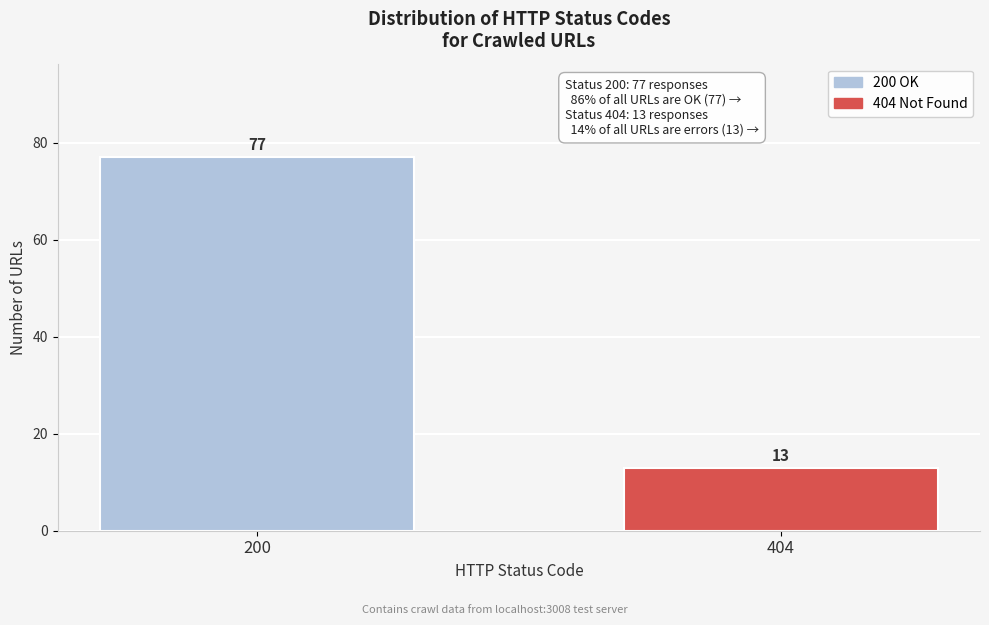

Reading left to right, extract all data points from this chart.

77	13